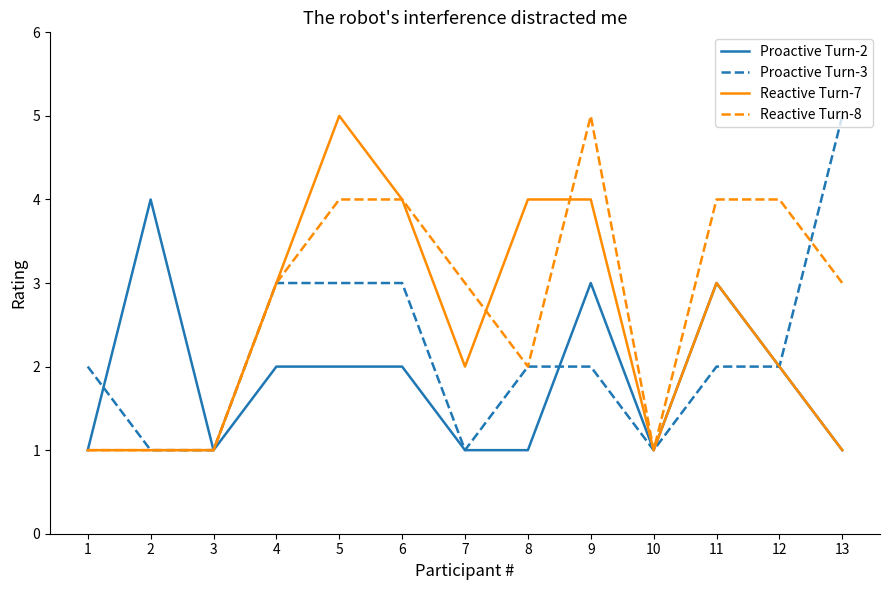

The value of Proactive Turn-3 at 5 is 5. True or false?

False